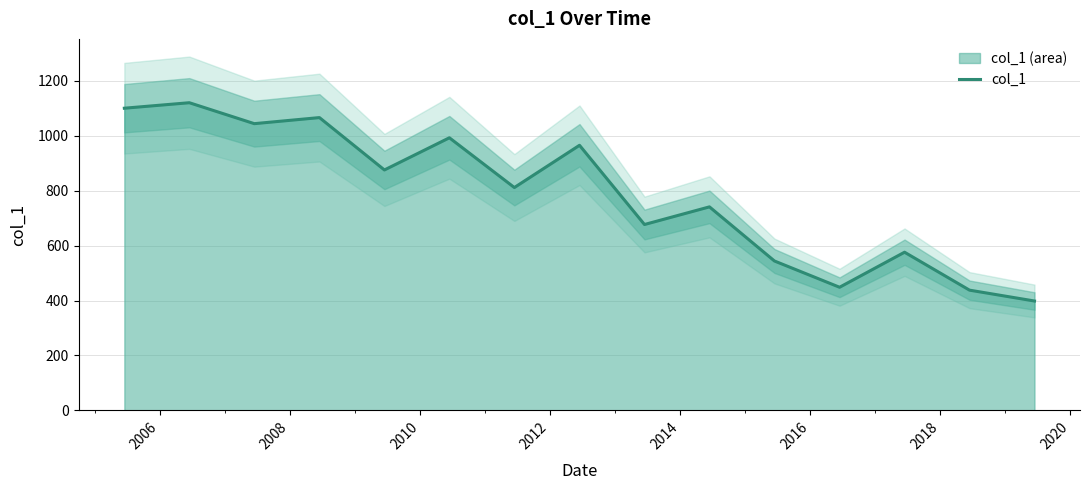

How many values are below 811?

7